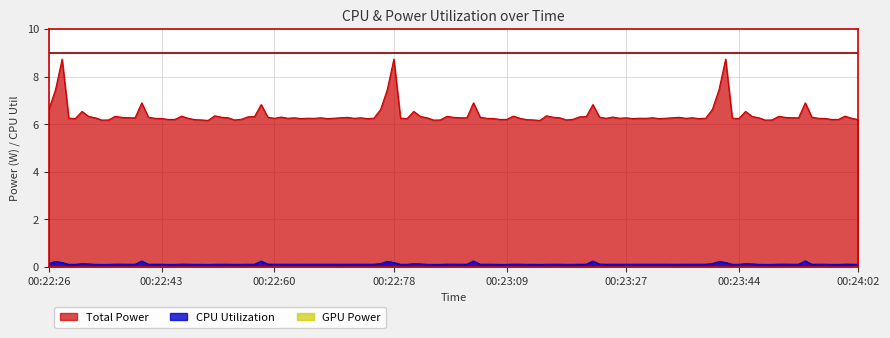

Which series has the widest spread of values?

Total Power